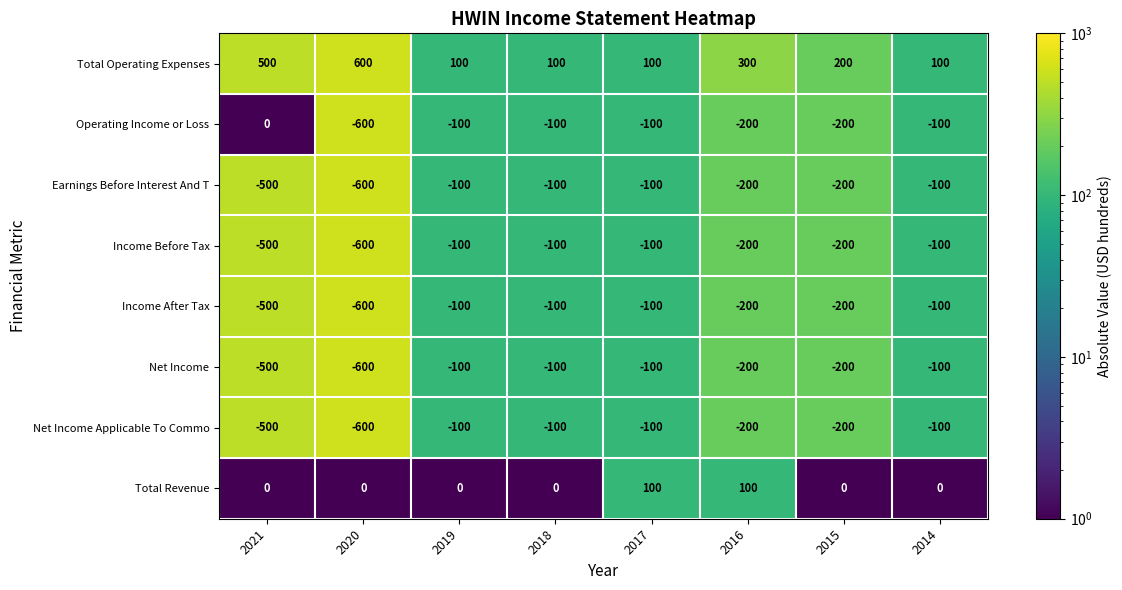

Count the number of categories in the chart.

8